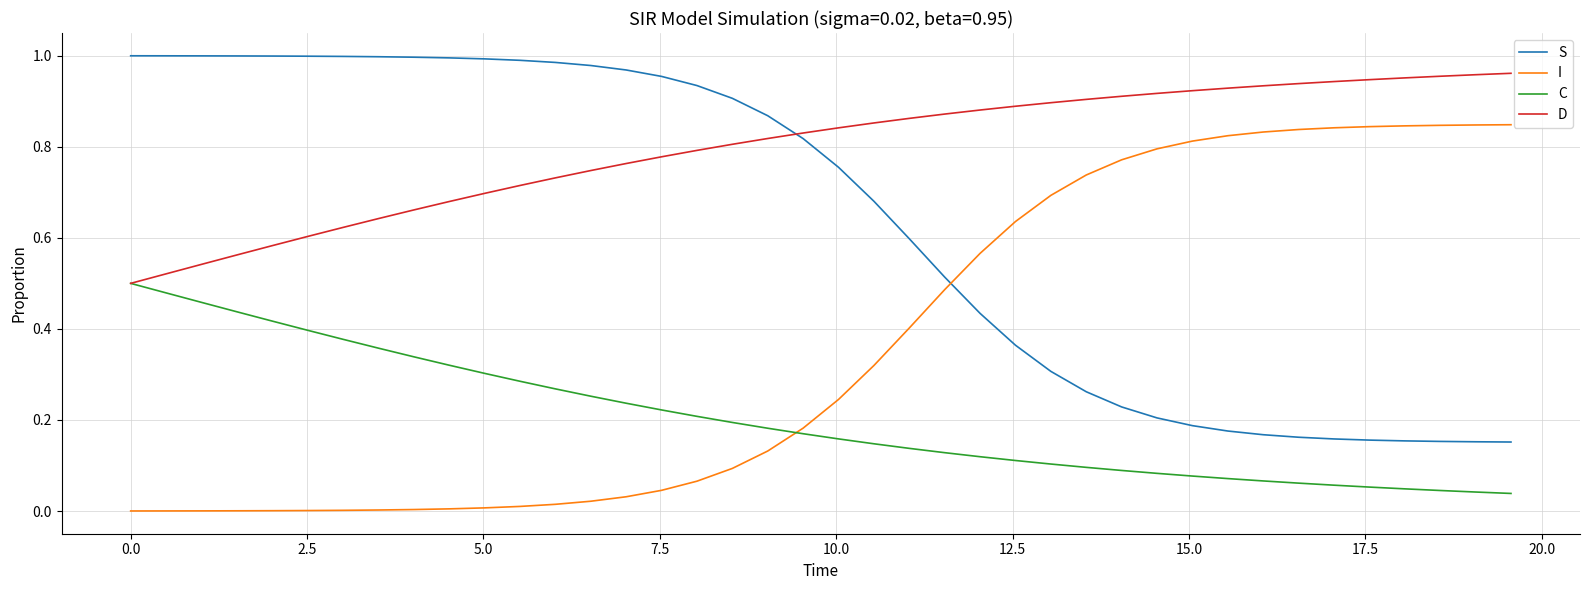

Which series has the largest total across all categories?

D